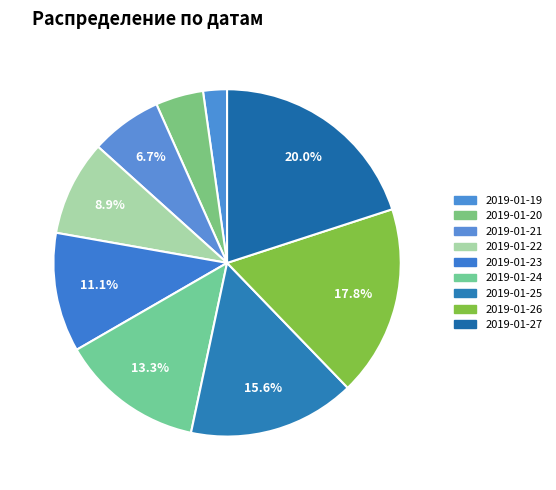

How many segments does this pie chart have?

9